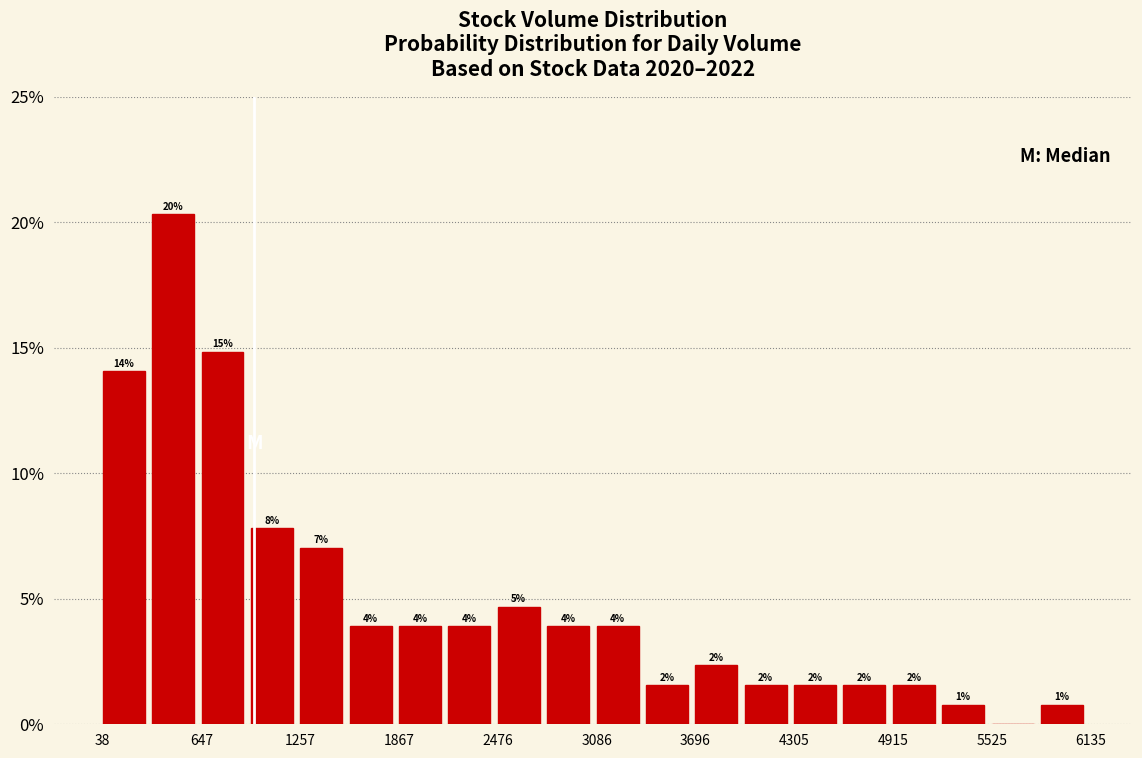

Read against the x-axis, roughly where is the centre of the tallest bar?

500